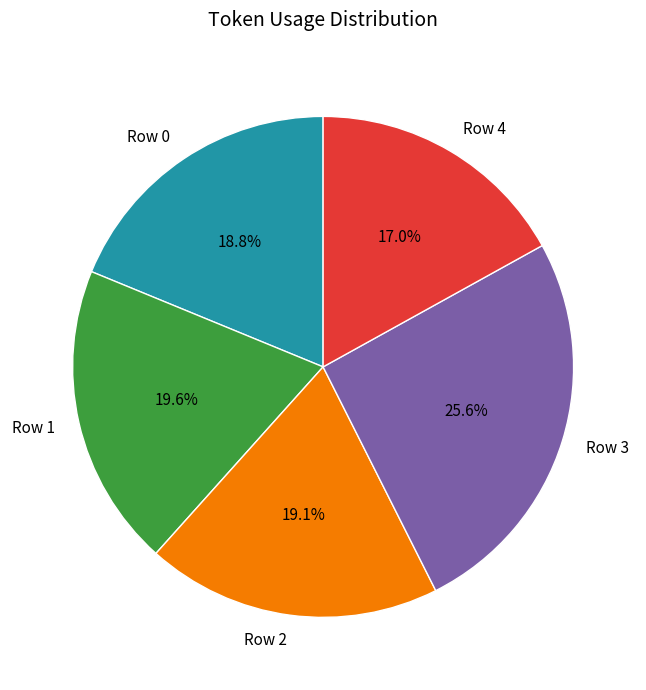

Combined, do Row 3 and Row 0 account for over 50%?

No